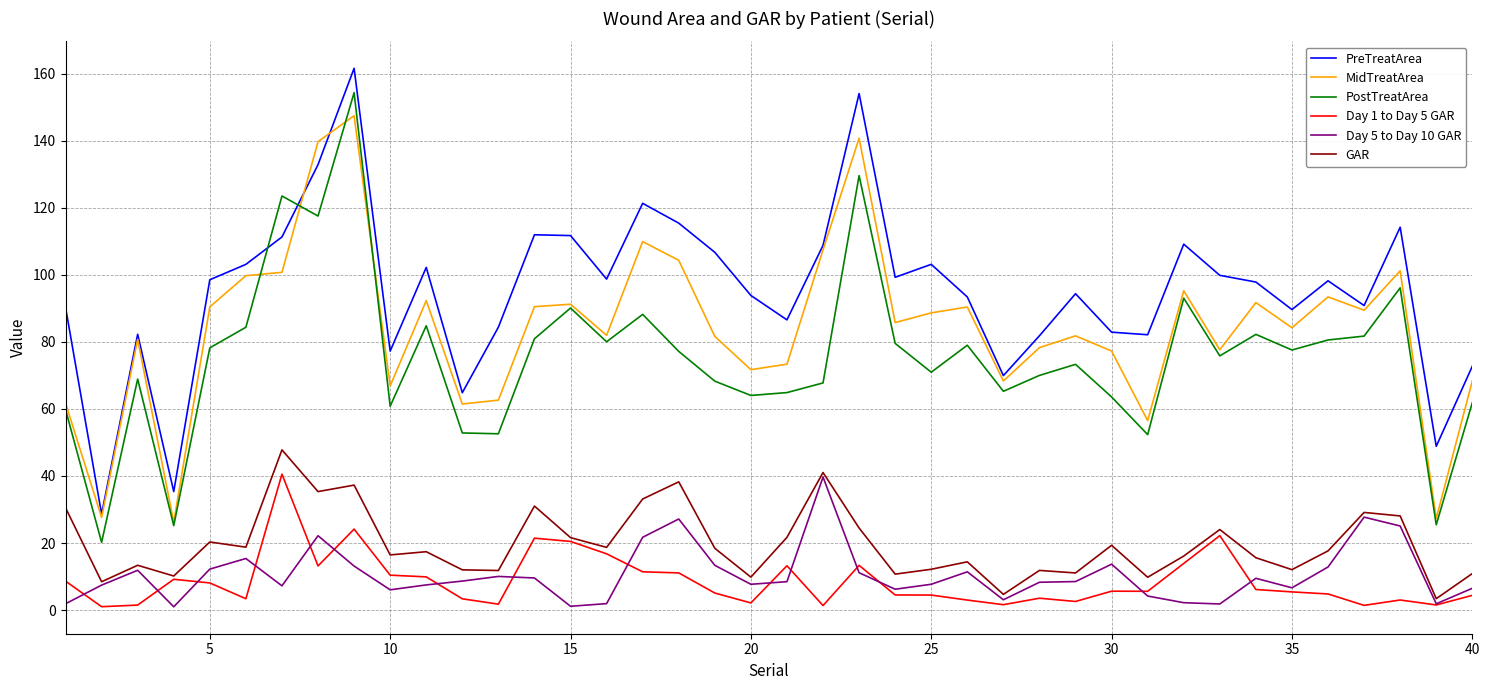

Which series has the largest total across all categories?

PreTreatArea